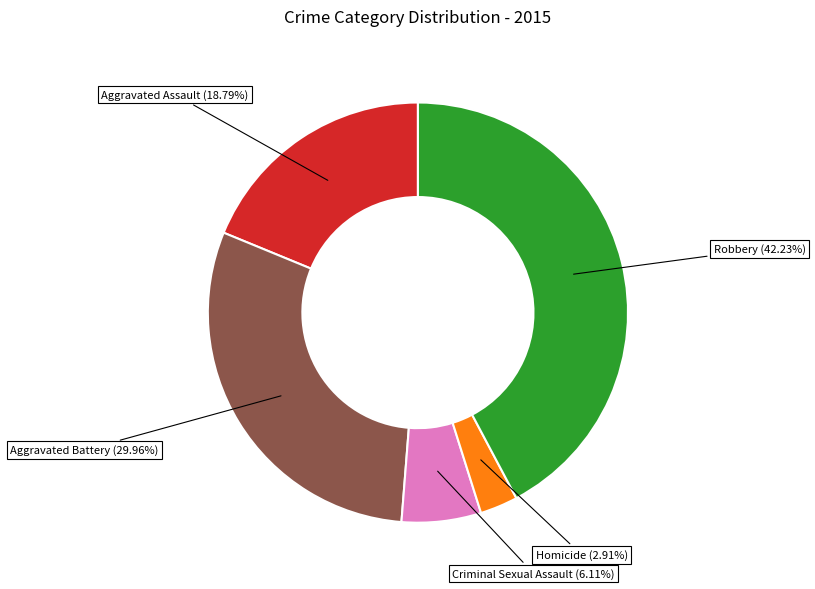

To the nearest percent, what is the combined percentage of Robbery and Aggravated Battery?

72%